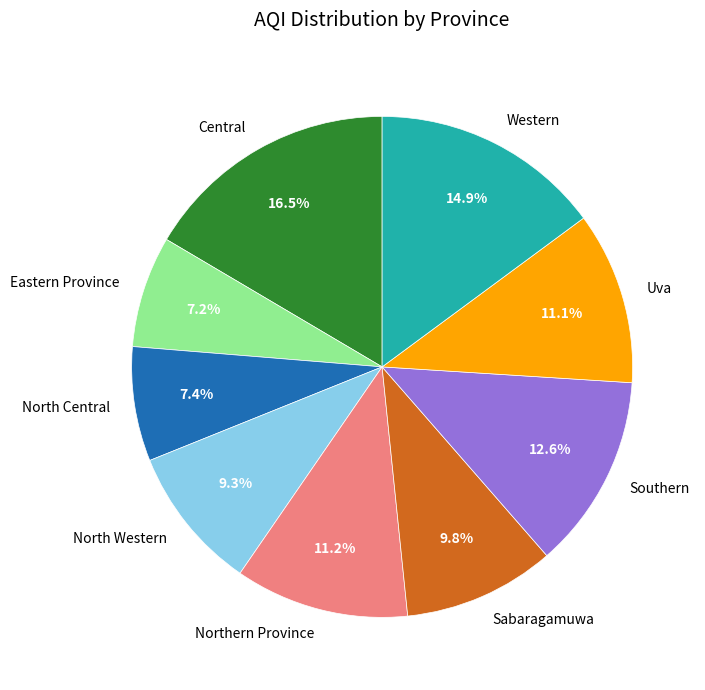

What is the ratio of the value at Northern Province to the value at Eastern Province?

1.6